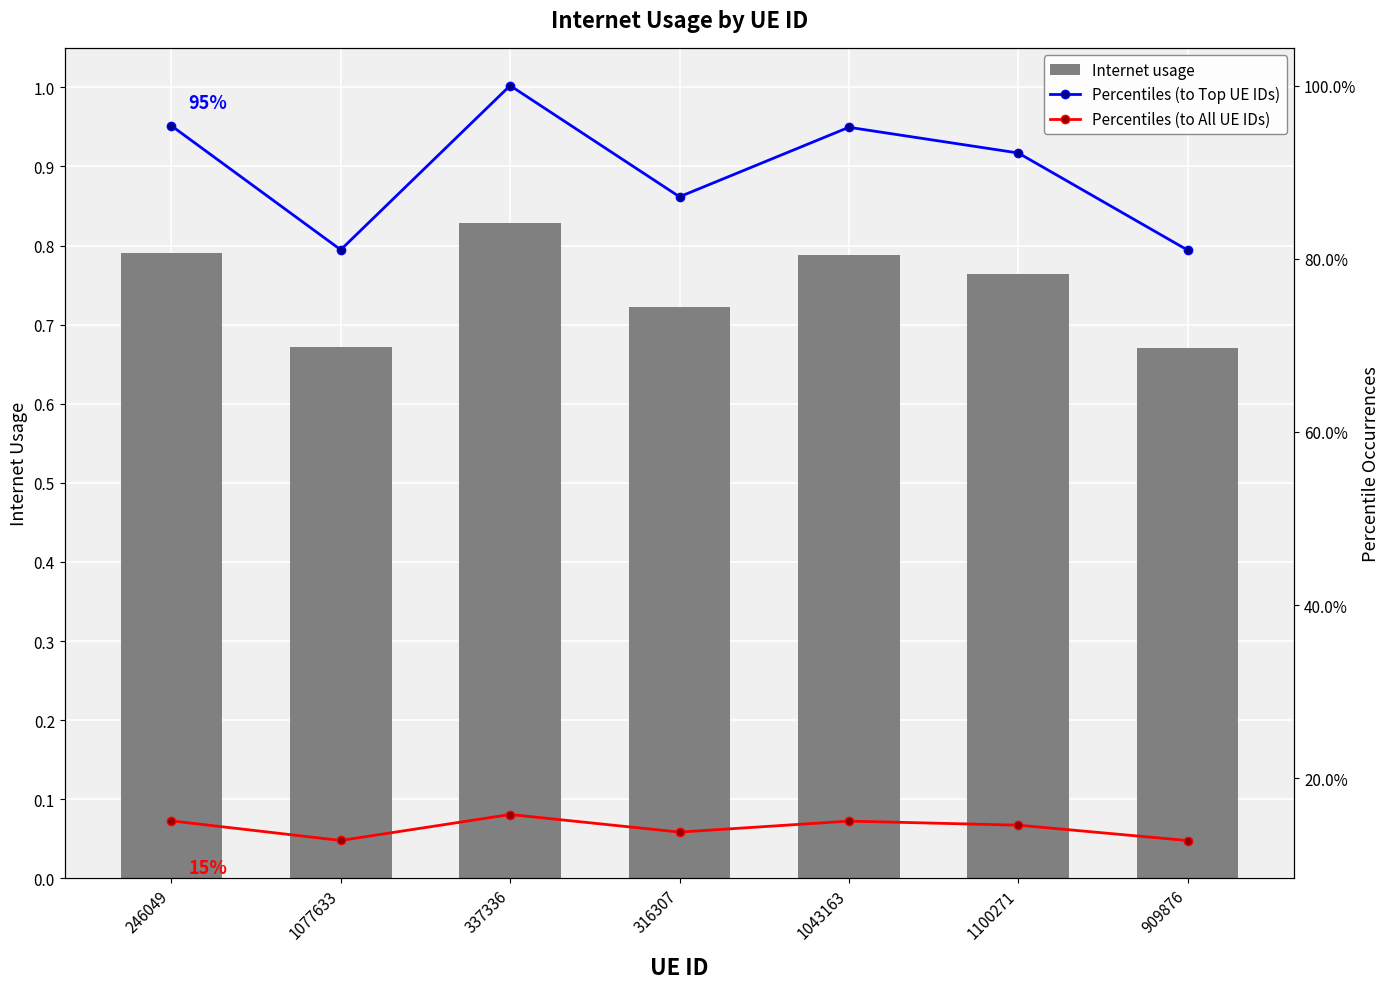

How many Percentiles (to Top UE IDs) values are between 0 and 1?

7